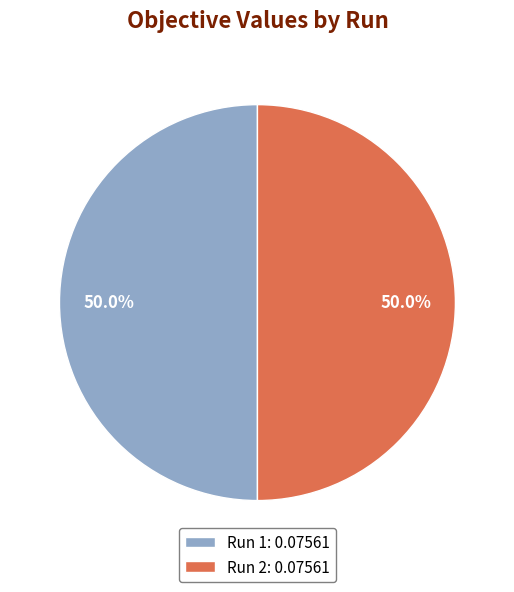

What portion of the pie excludes Run 1?

50.0%